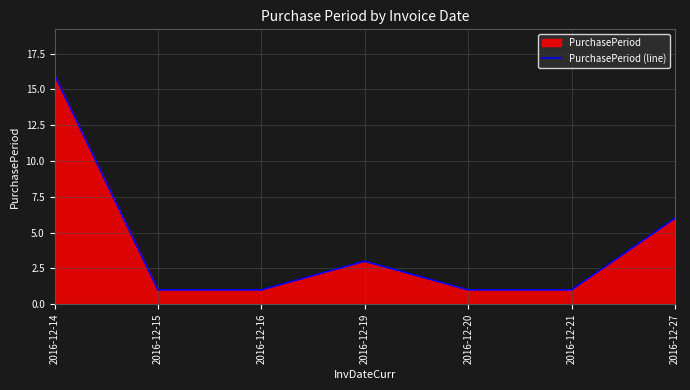

What is the minimum value shown in the chart?

1